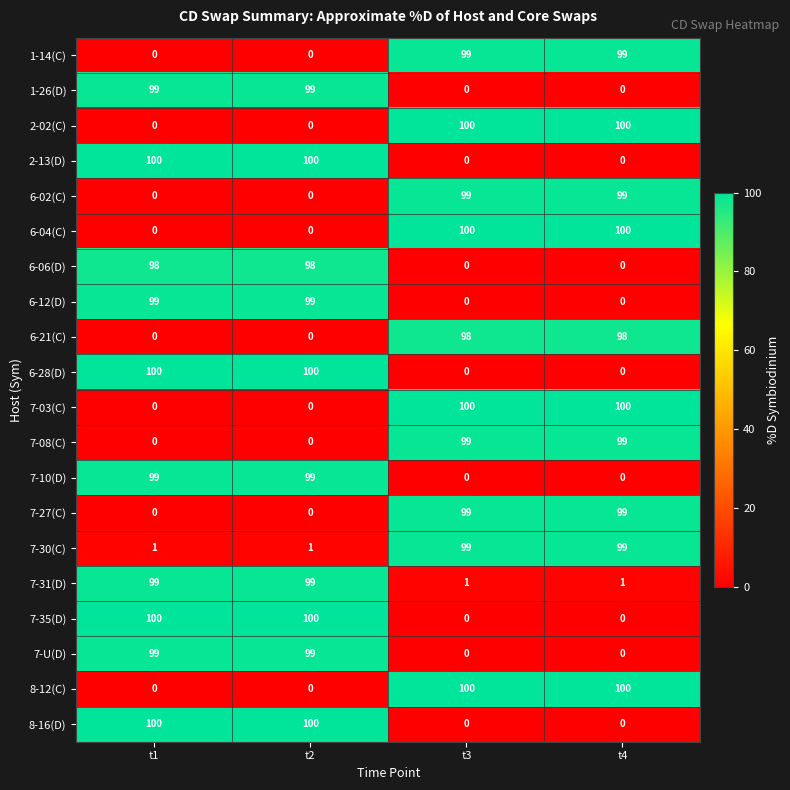

True or false: 6-28(D) has a value of 0 at t4.

True